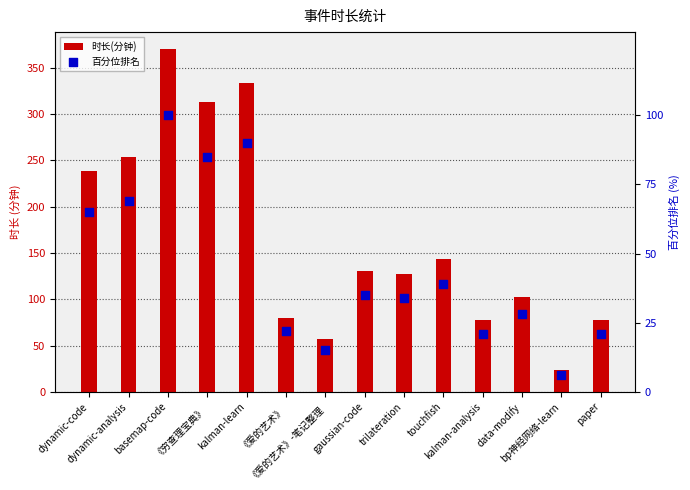

Which series reaches the maximum Y coordinate?

时长(分钟)